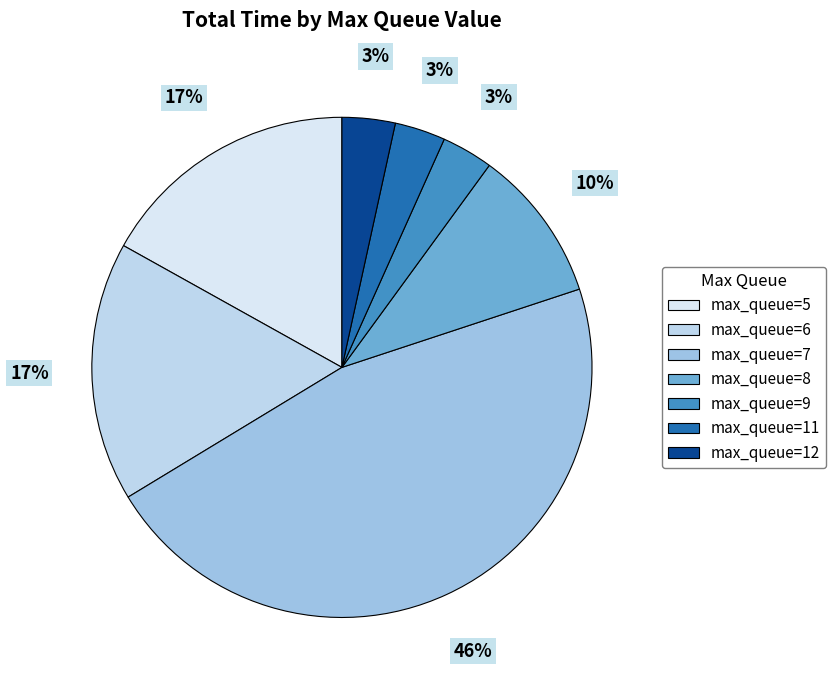

Is there a majority slice in this chart?

No